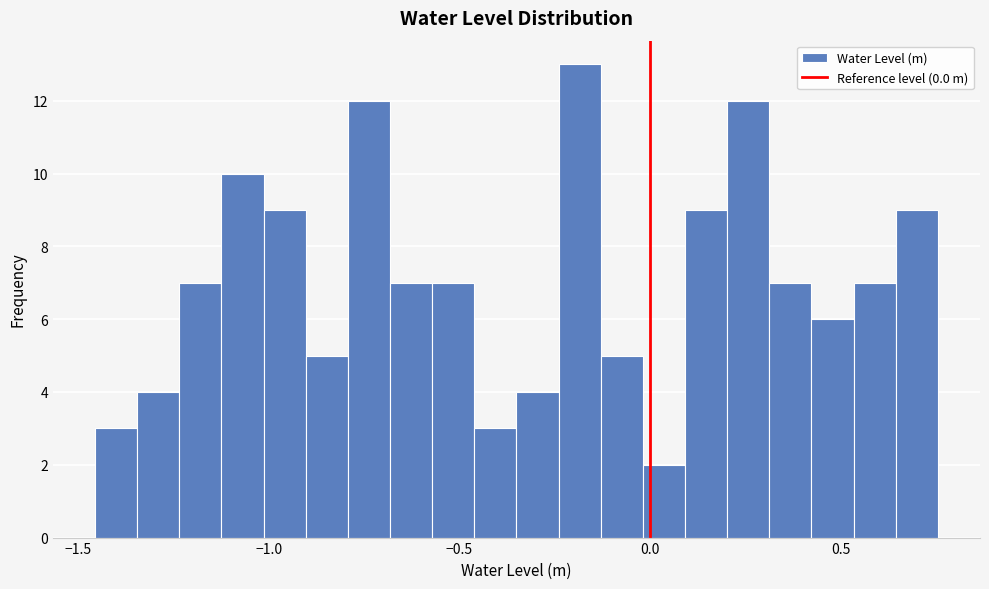

Around what value on the x-axis is the tallest bar? Give the approximate position of its centre, as read against the axis.

-0.20